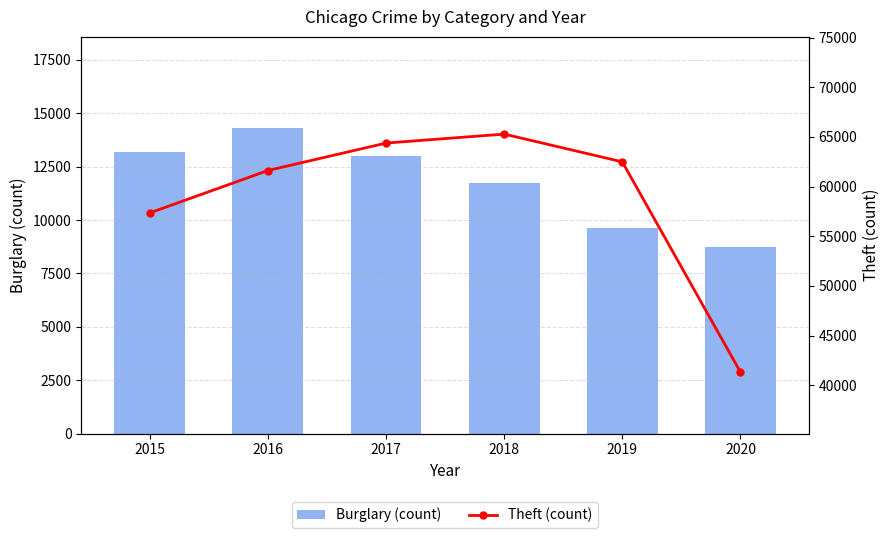

What is the maximum value for Burglary (count)?

14289